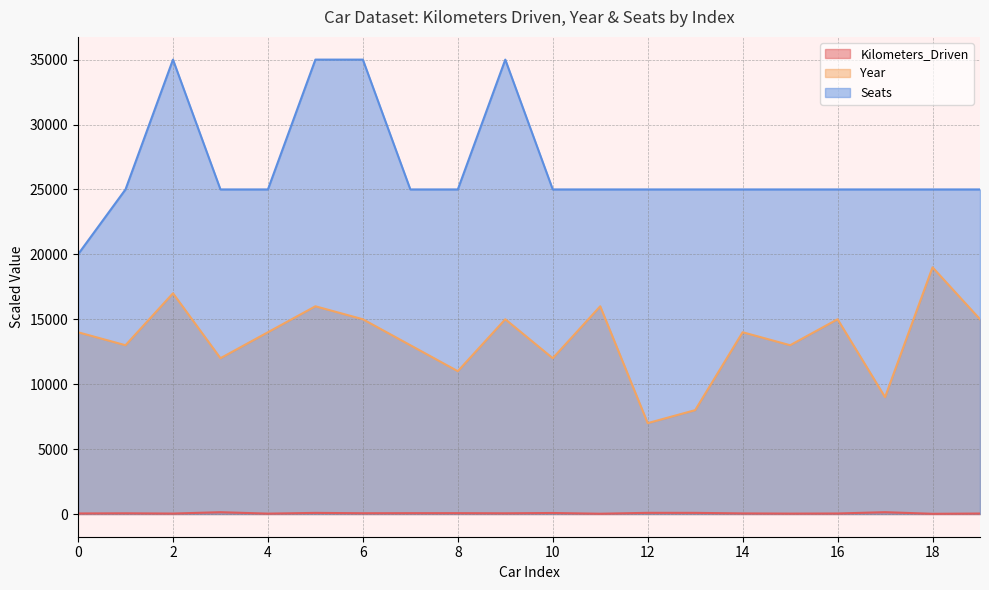

Between 7 and 11, which is larger?

7